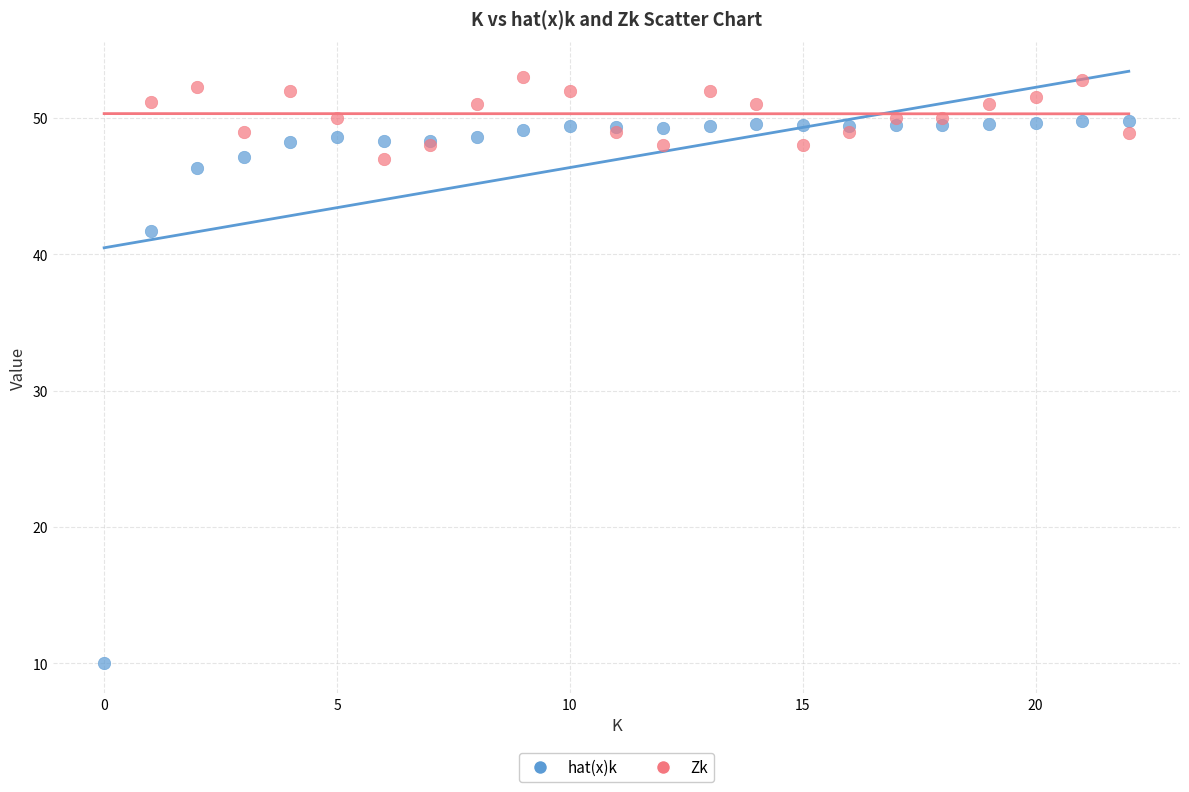

Which series has the widest spread of Y values?

hat(x)k